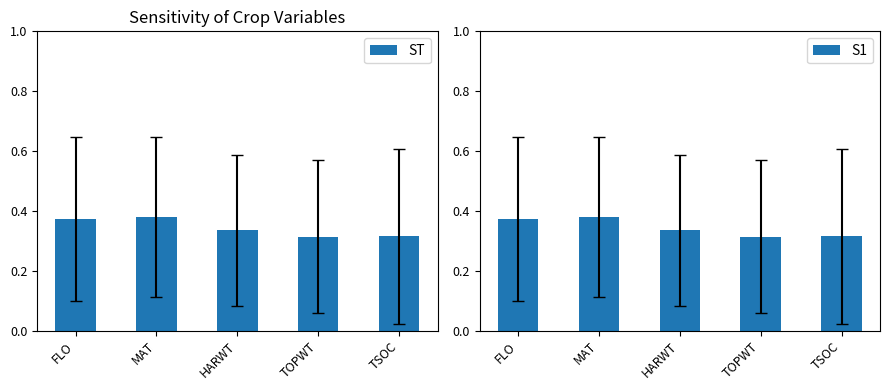

What is the highest value of the S1 series?

0.4